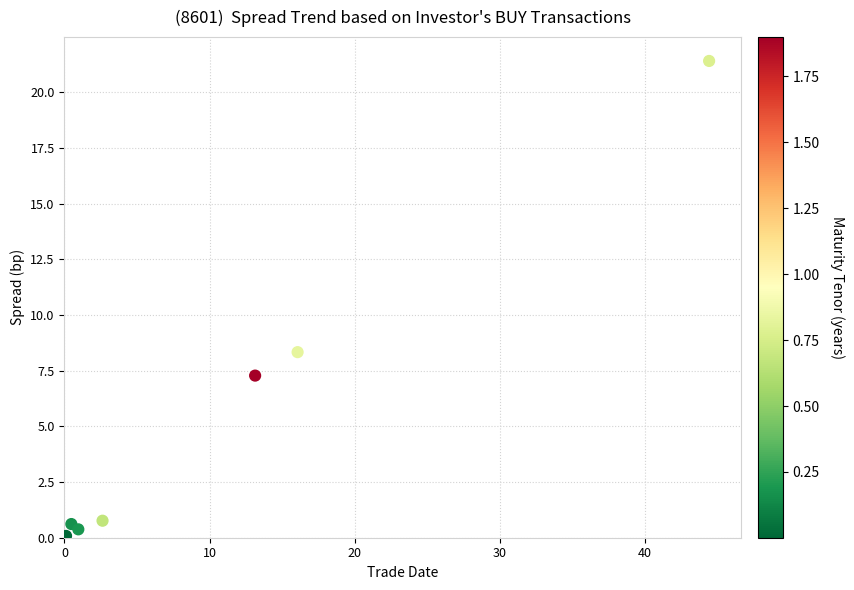

What Y value in the scatter plot is closest to 10?

8.3